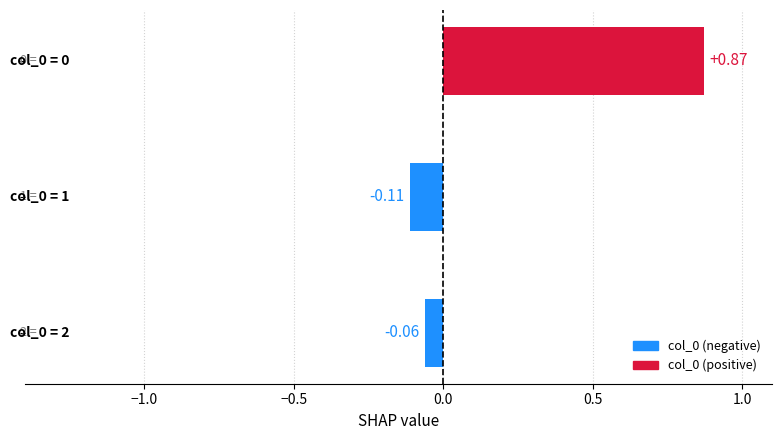

What is the difference between the maximum and minimum values?

1.0